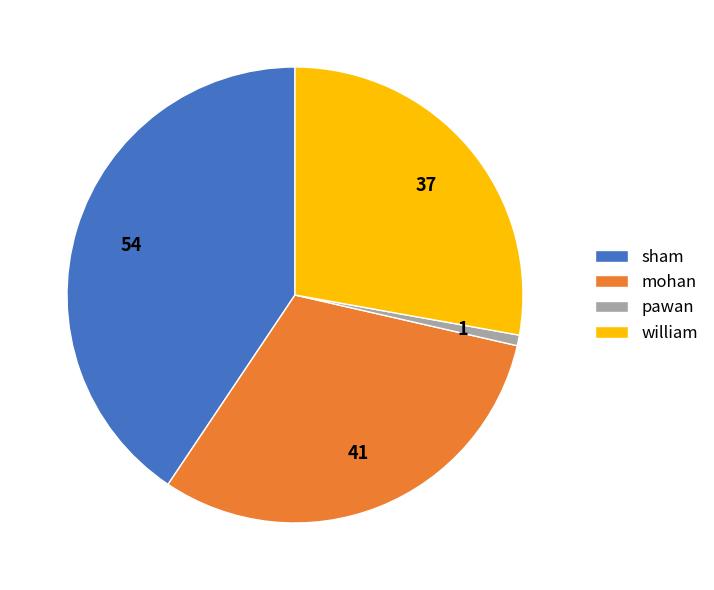

Is there a majority slice in this chart?

No